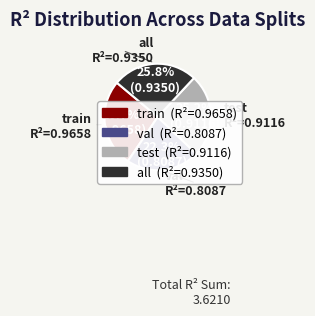

Does val account for over 50% of the chart?

No